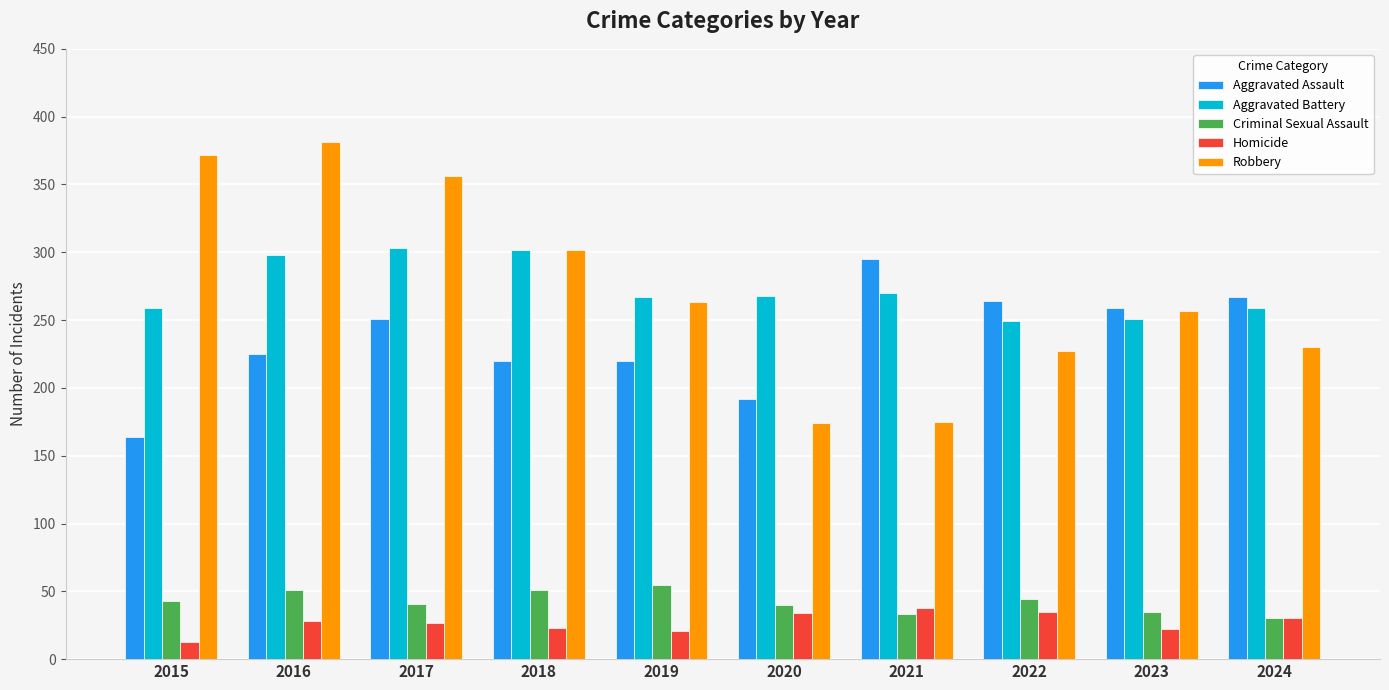

Which series has the largest range (max minus min)?

Robbery